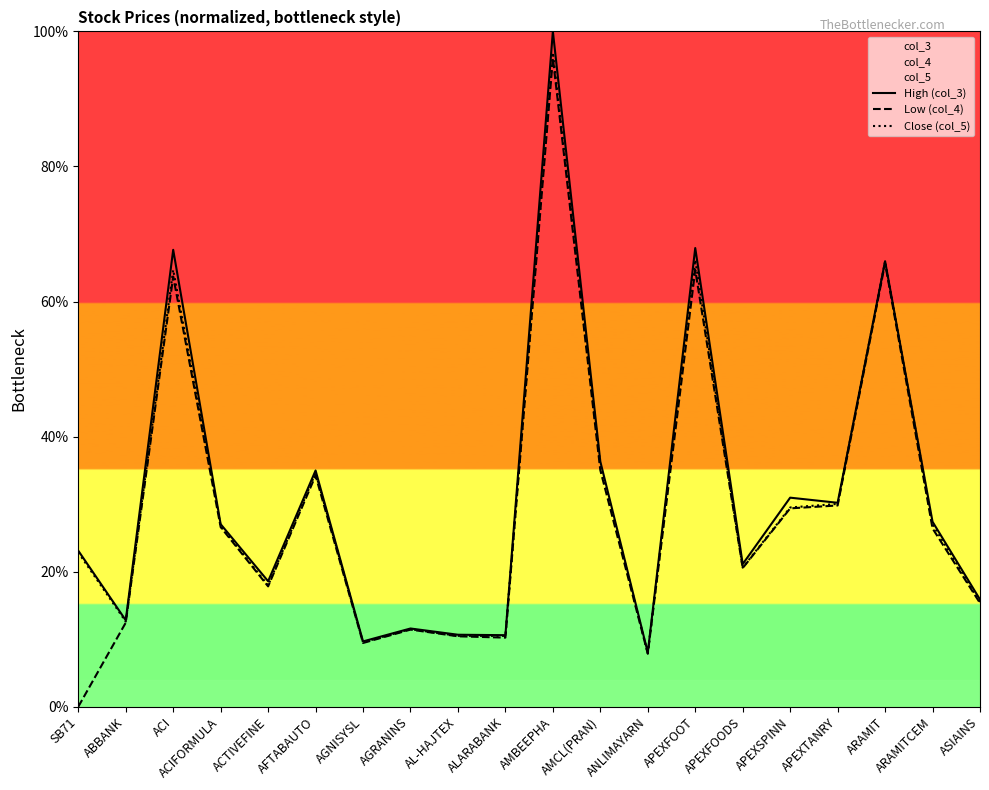

Which series changed the most between AMCL(PRAN) and APEXTANRY?

High (col_3)